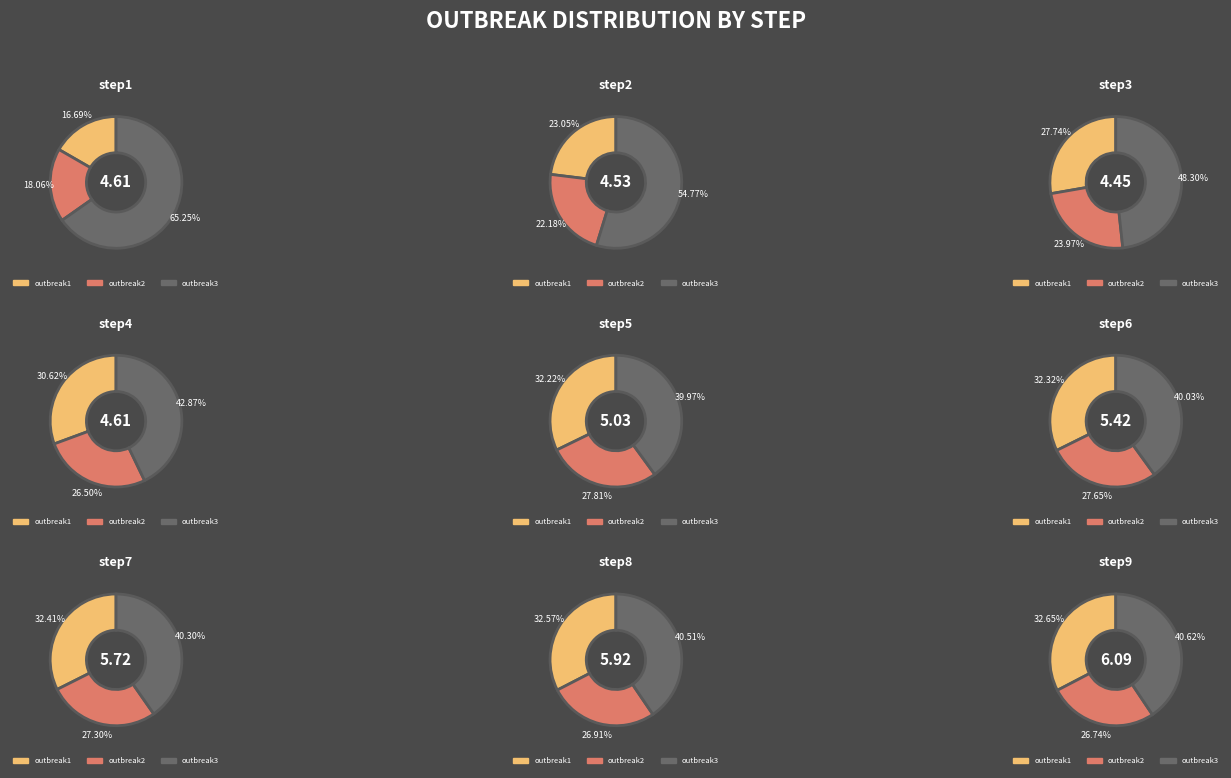

To the nearest percent, what percentage of the pie is step7?

13%